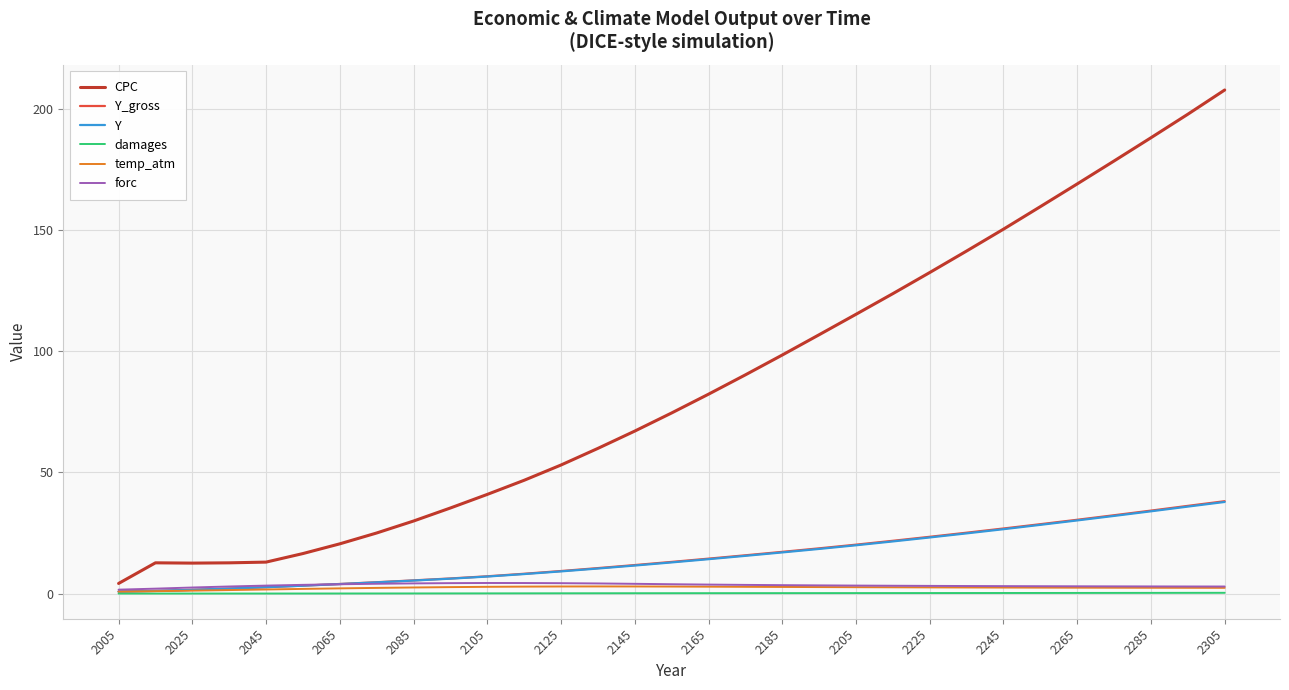

What is the highest value of the CPC series?

207.8